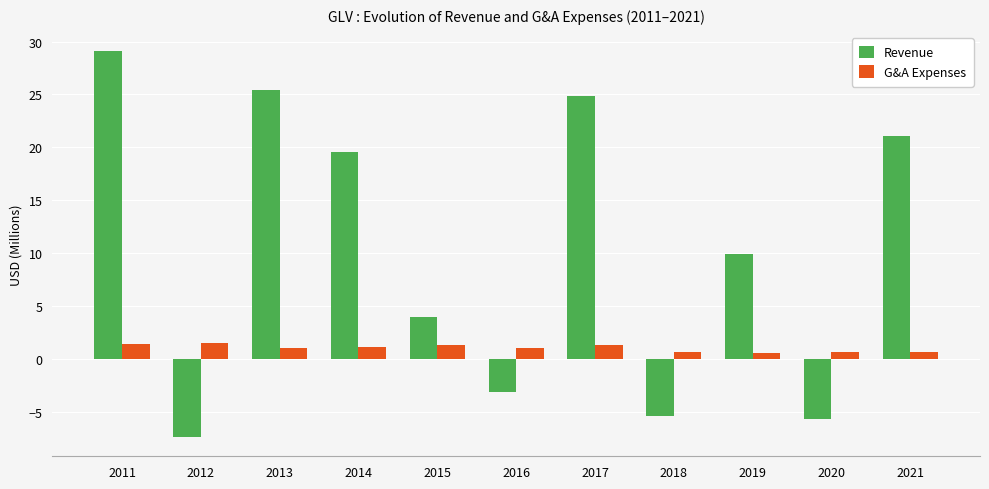

Is it true that Revenue equals 25.4 at 2013?

True